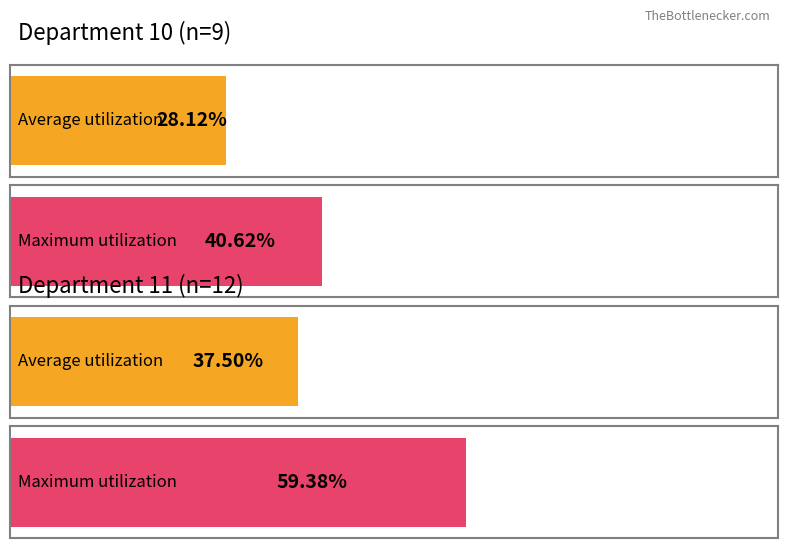

How many categories are shown in the chart?

4